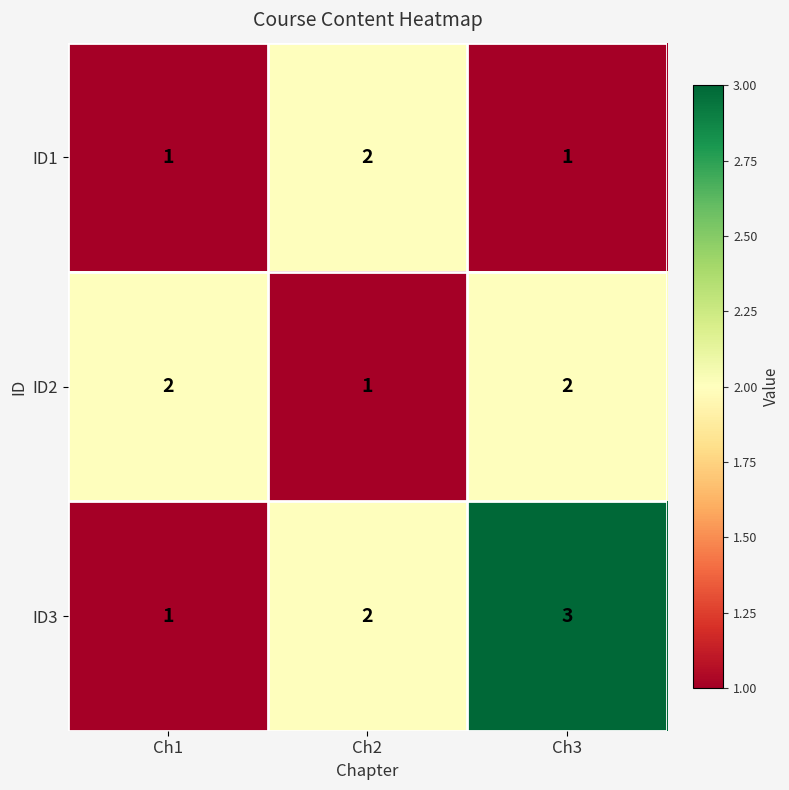

The ID3 series shows 1 at Ch1. True or false?

True